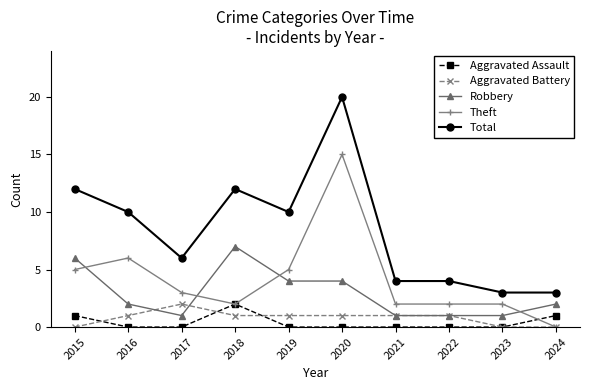

True or false: Aggravated Battery has a value of 2 at 2017.

True